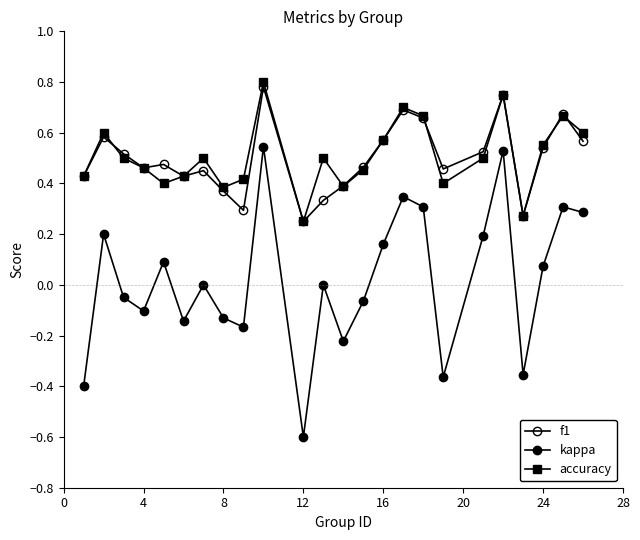

Count the number of categories in the chart.

24